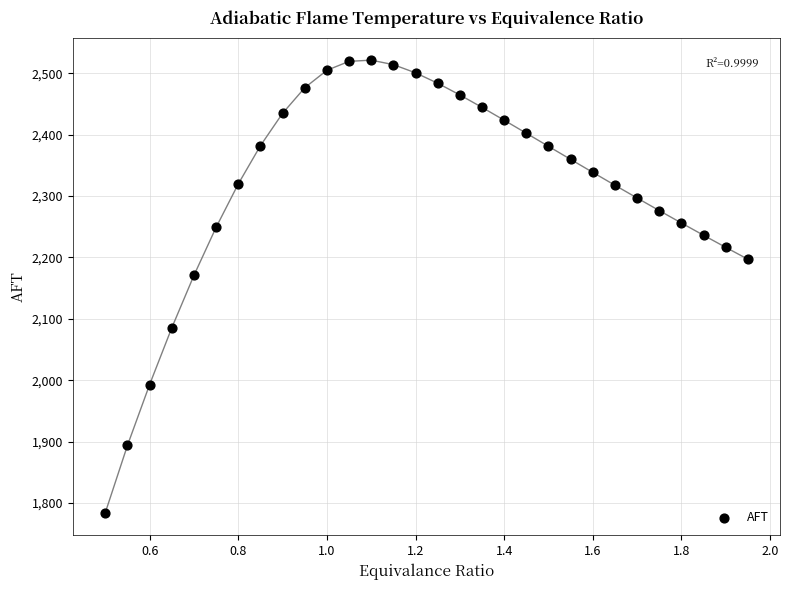

What Y value in the scatter plot is closest to 2152?

2170.8